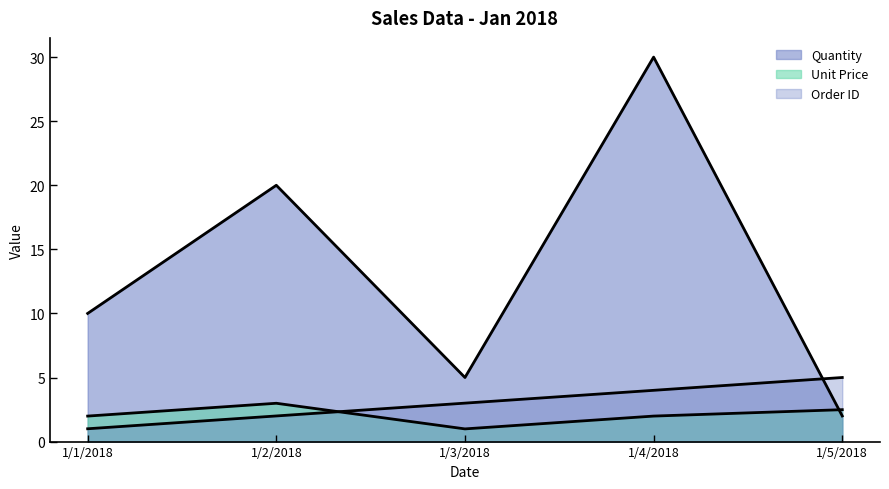

At which category does Unit Price reach its first local valley?

1/3/2018